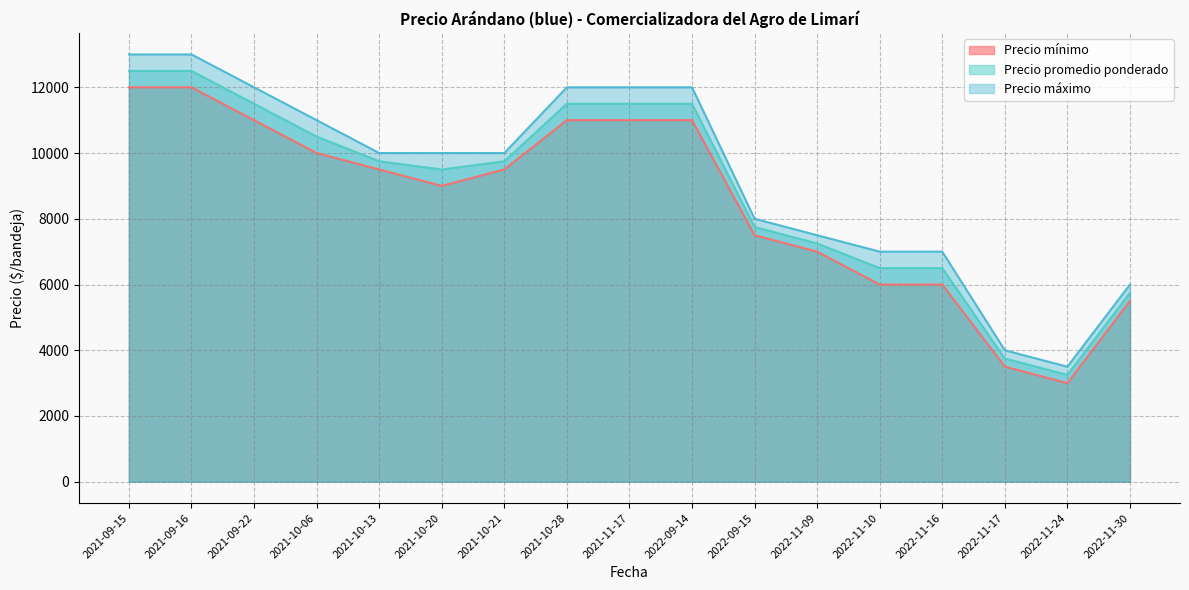

What position from the left is 2021-09-15?

1